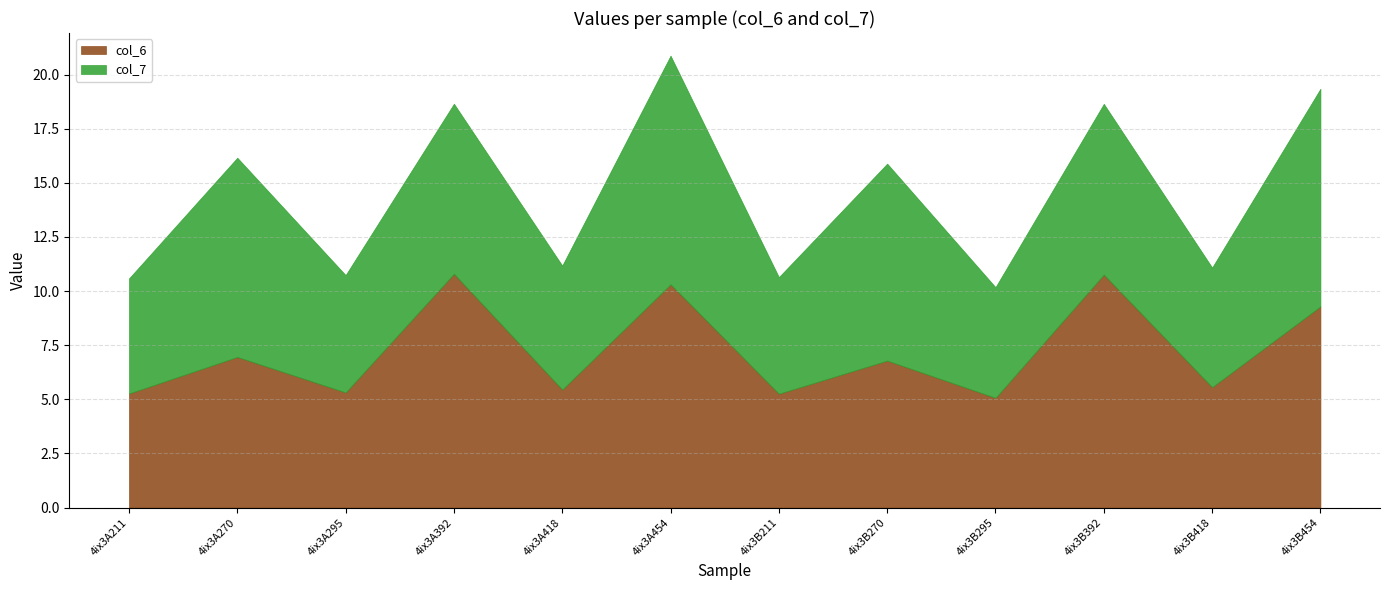

True or false: col_7 has a value of 5.1 at 4ix3A392.

False